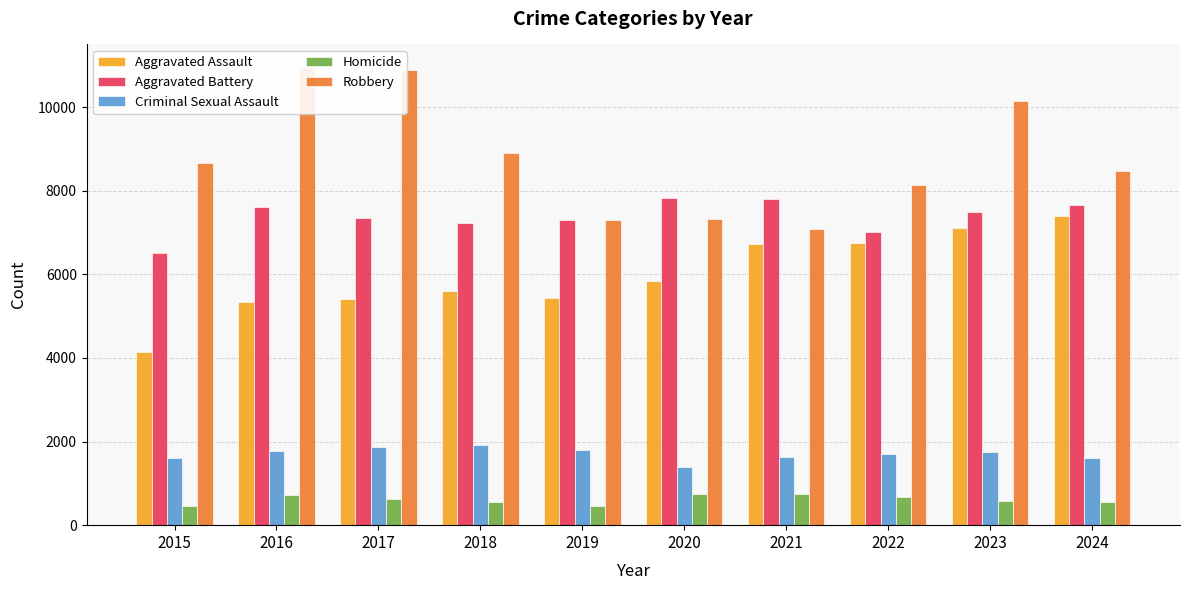

At which category is the sum across all series the highest?

2023